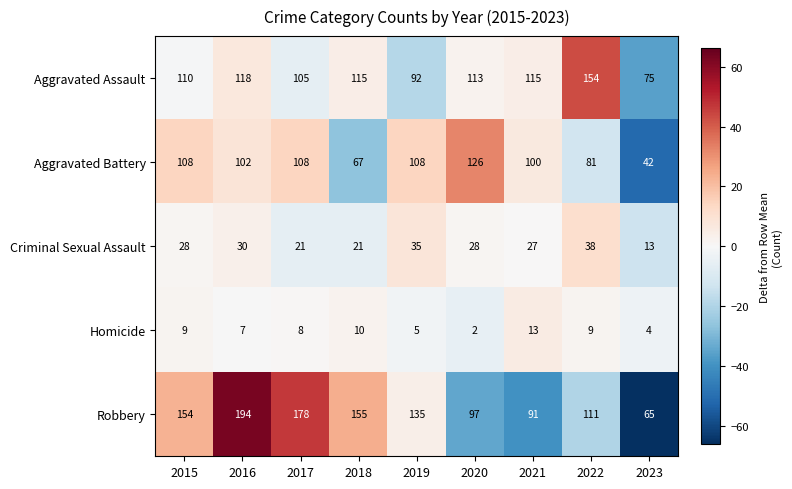

What is the sum of the Robbery values at 2016 and 2017?

372